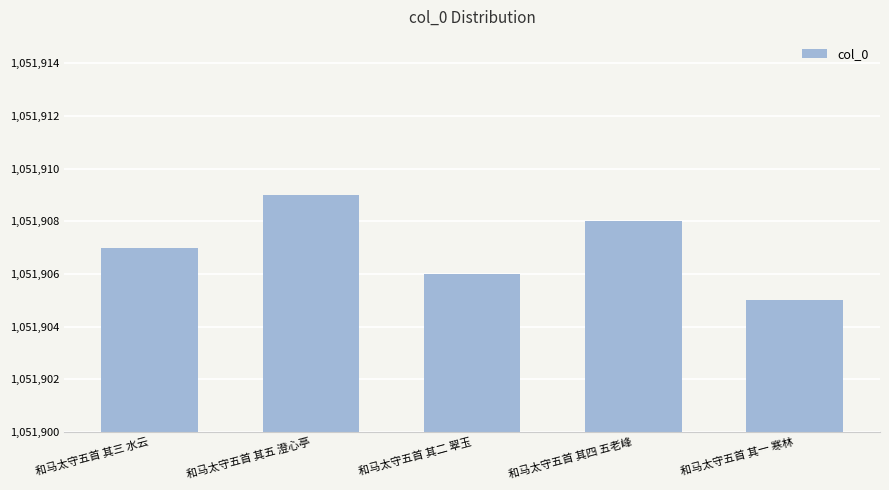

What is the sum of all values?

5259535